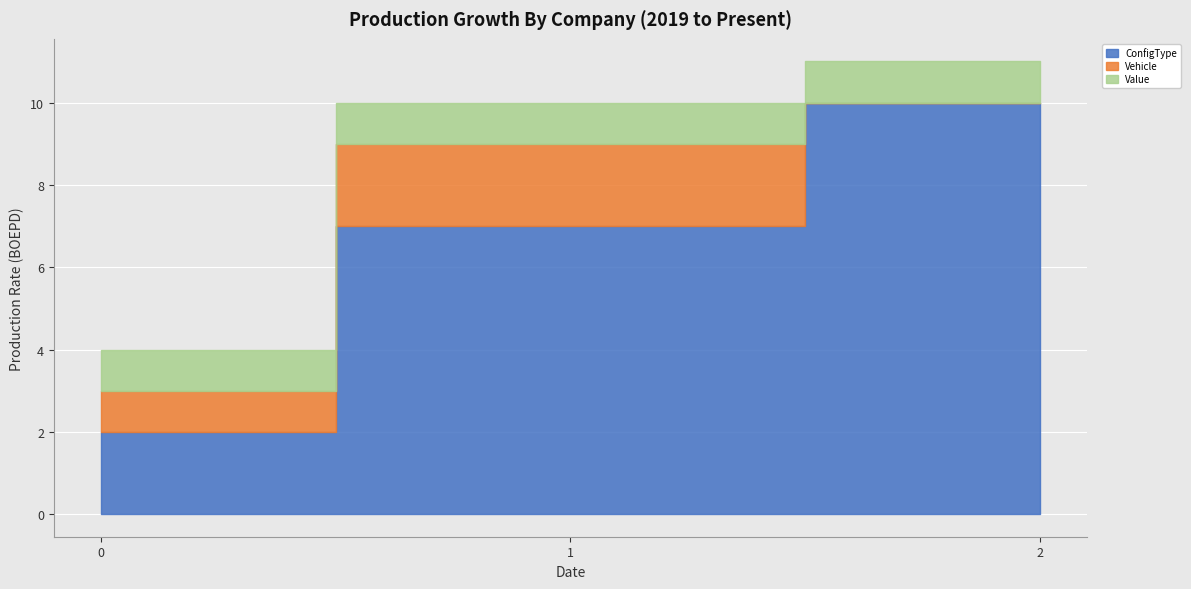

At which category is the sum across all series the highest?

2